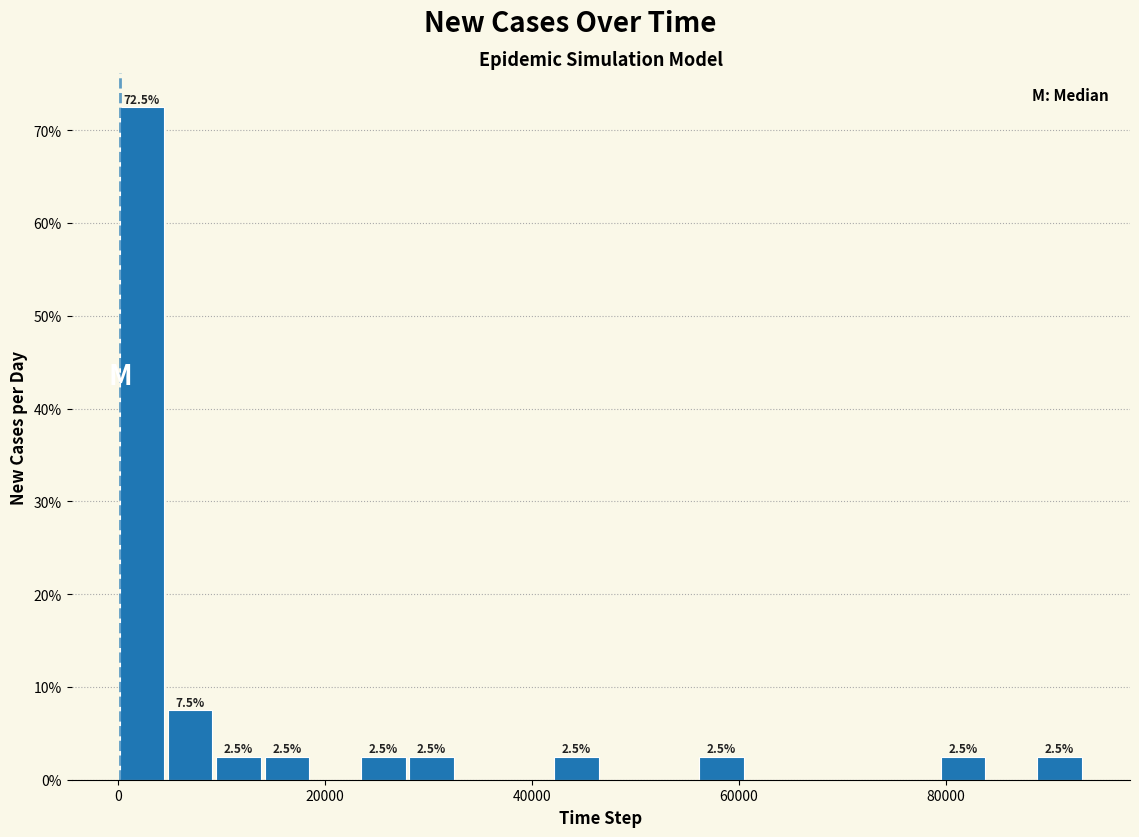

Around what value on the x-axis is the tallest bar? Give the approximate position of its centre, as read against the axis.

2000